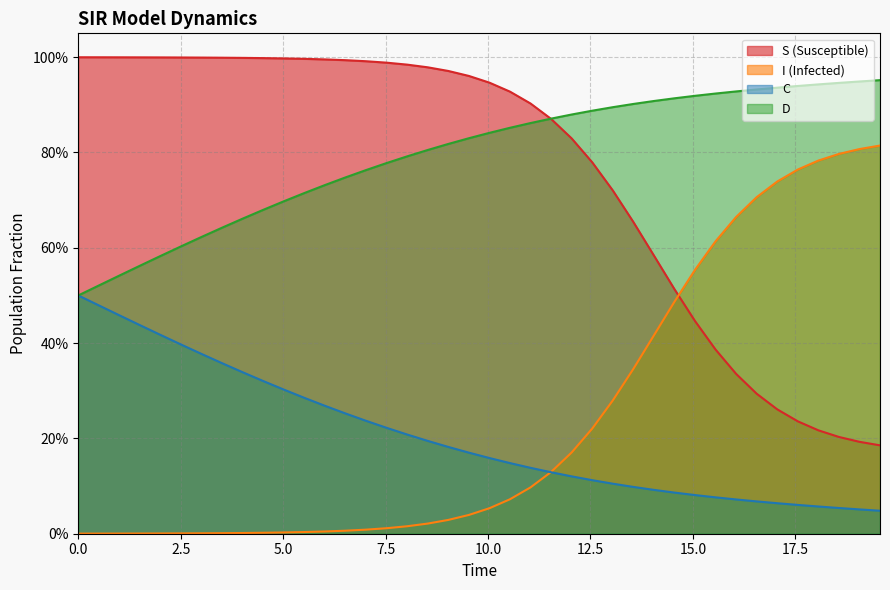

The value of C at 12 is 0.4. True or false?

False